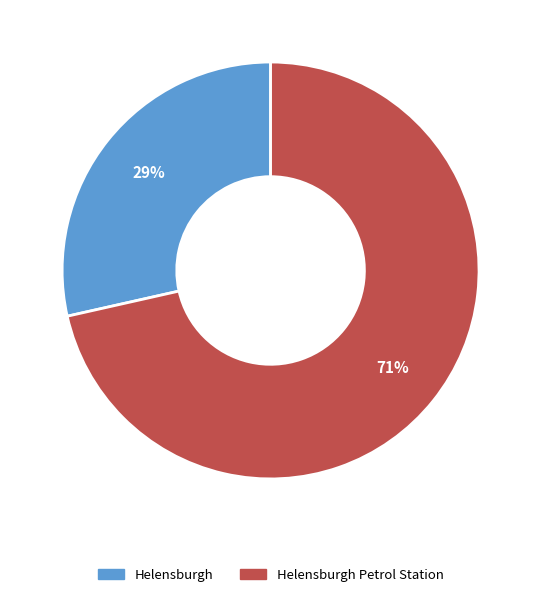

To the nearest percent, what is the average slice percentage?

50%